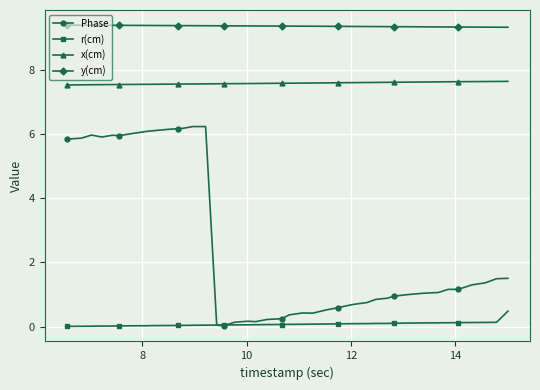

True or false: y(cm) and Phase cross at least once.

False